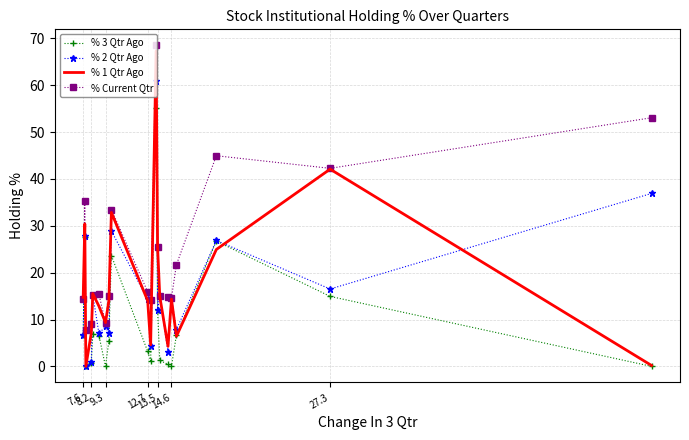

Which category has the lowest value across all series?

7.6